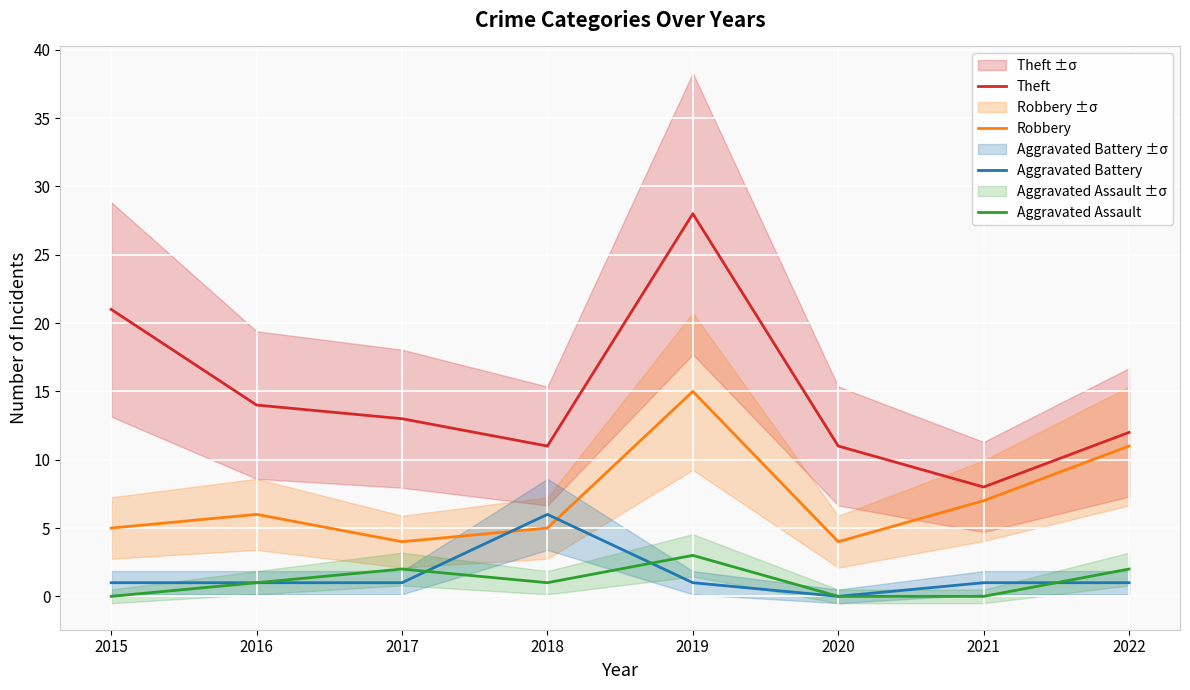

At 2020, list the series in order from largest to smallest.

Theft, Robbery, Aggravated Battery, Aggravated Assault